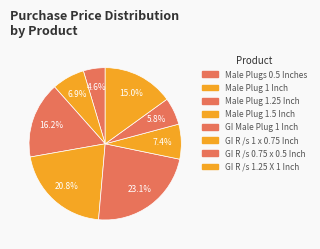

Count the number of slices in the pie.

8